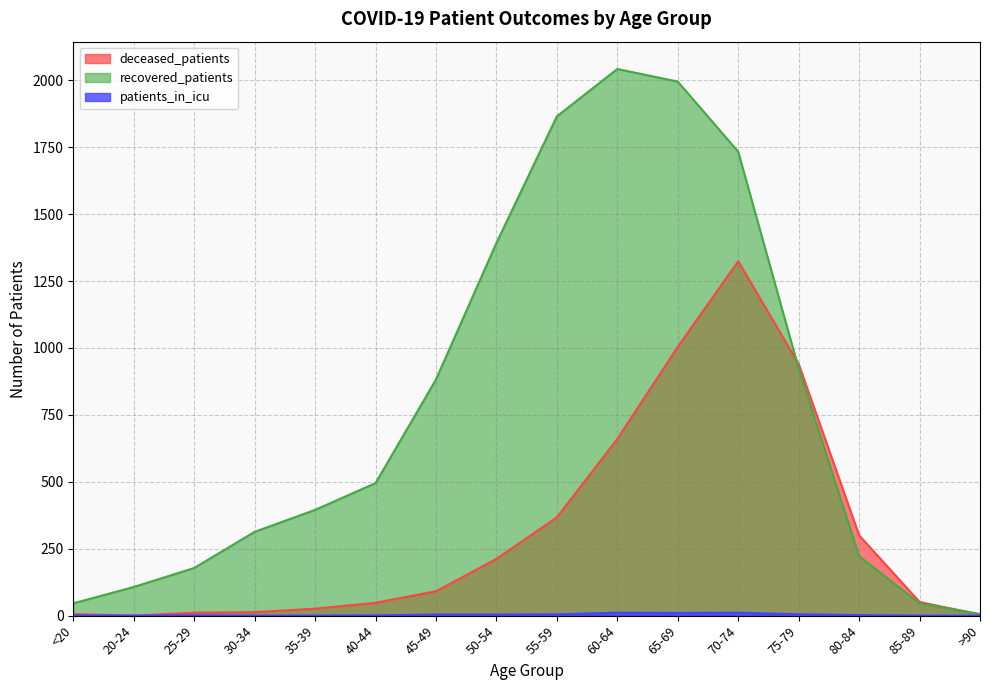

How many values in the recovered_patients series are below 495?

8